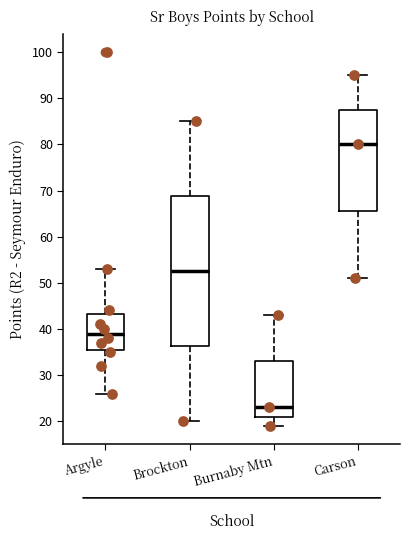

Reading left to right, transcribe this box plot: for each box, give where its median line is, the range the box spans, and where its two whiskers end, as read against the y-axis. The values are not printed on the chart, so give them approximately, as read against the axis.

Argyle: median 39, box 36 to 43, whiskers 26 to 53
Brockton: median 53, box 36 to 69, whiskers 20 to 85
Burnaby Mtn: median 23, box 21 to 33, whiskers 19 to 43
Carson: median 80, box 66 to 88, whiskers 51 to 95